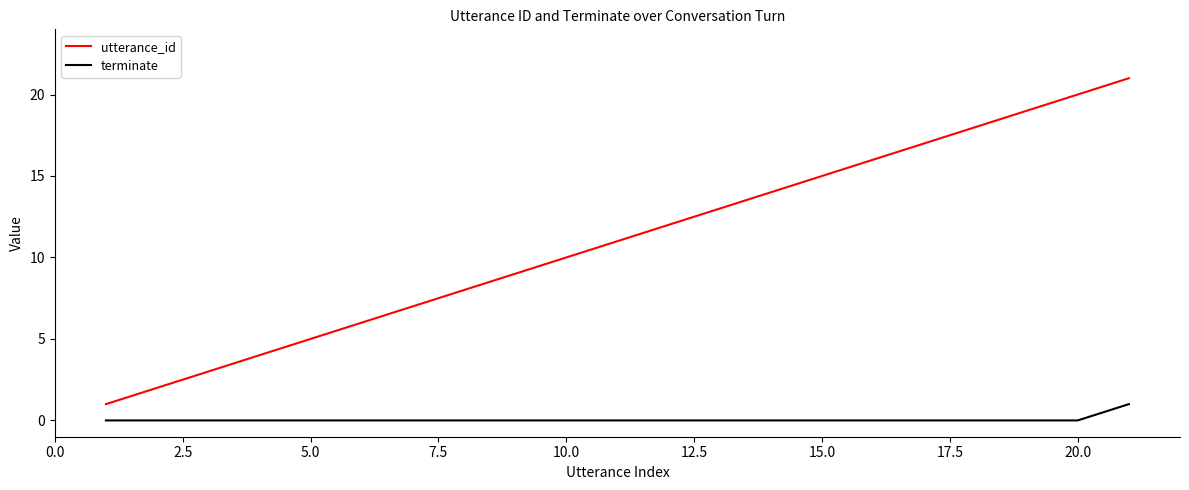

List the series in order of their overall mean, lowest first.

terminate, utterance_id